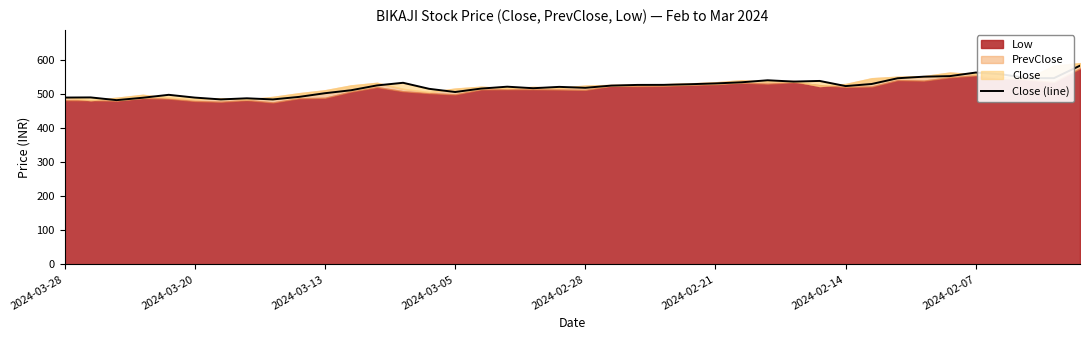

True or false: the data shows 849.7 at 2024-02-07.

False